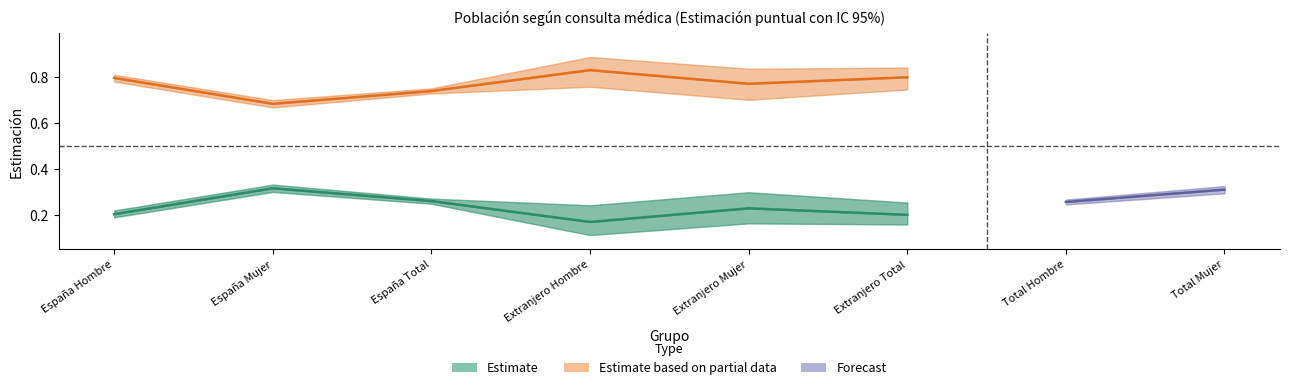

At which label does Estimate_lower reach its minimum?

Extranjero Hombre